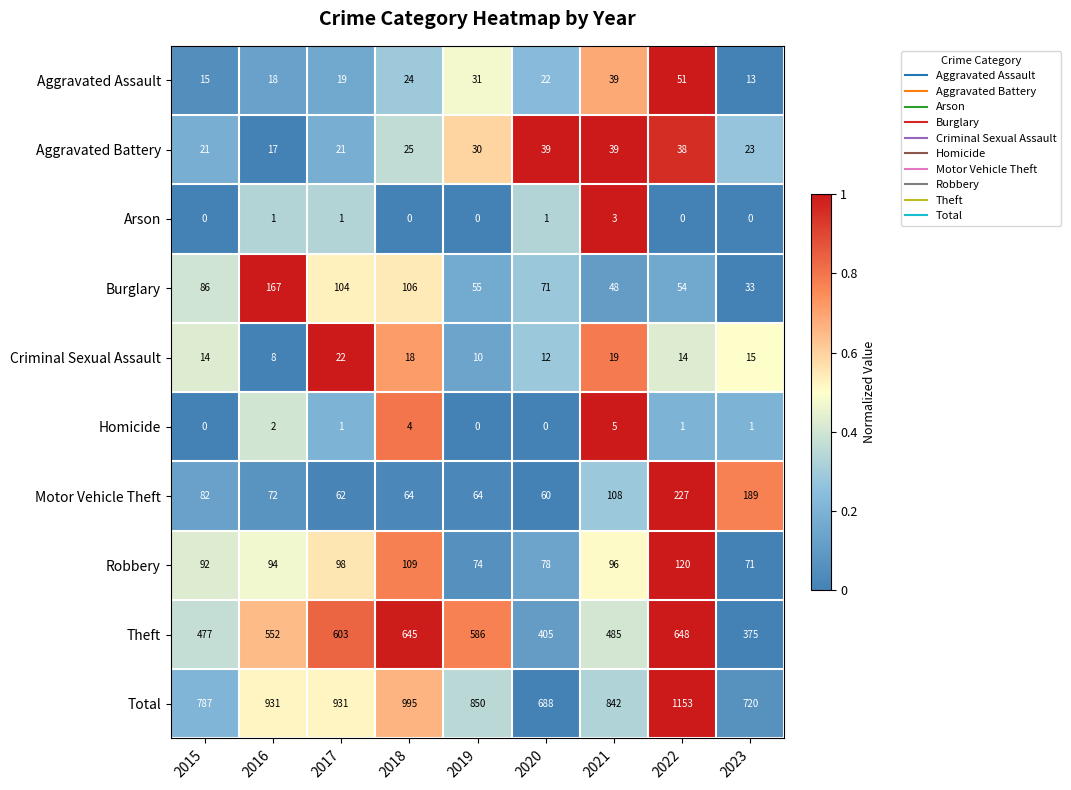

The Aggravated Battery series shows 21 at 2015. True or false?

True